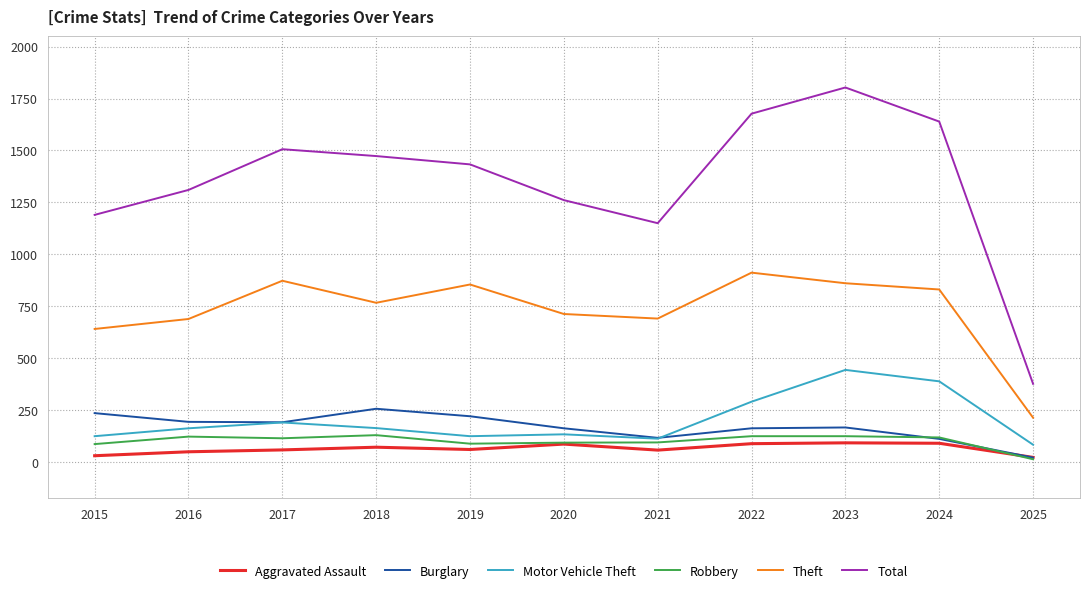

Which series changed the most between 2015 and 2018?

Total